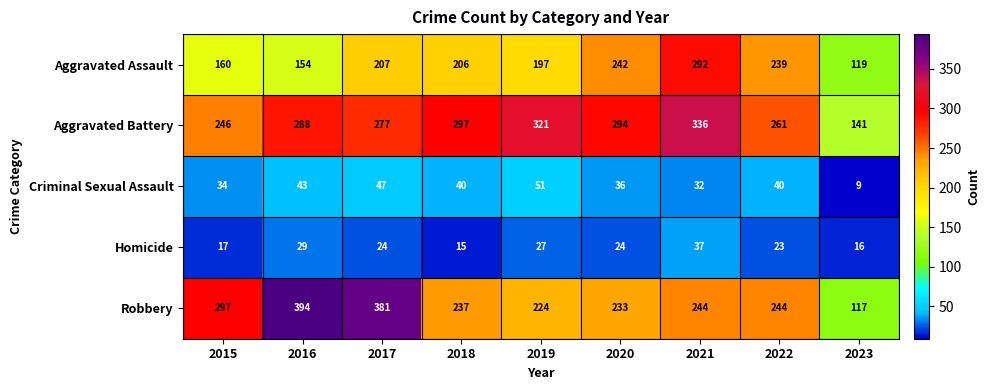

What is the spread (max minus min) of values at 2016?

365